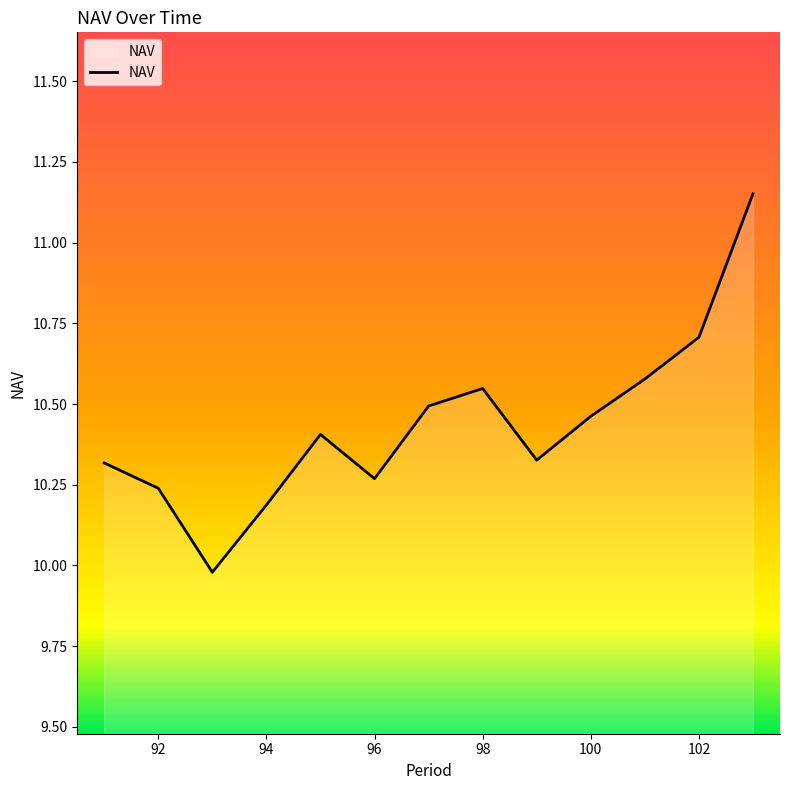

What is the difference between the maximum and minimum values?

1.2